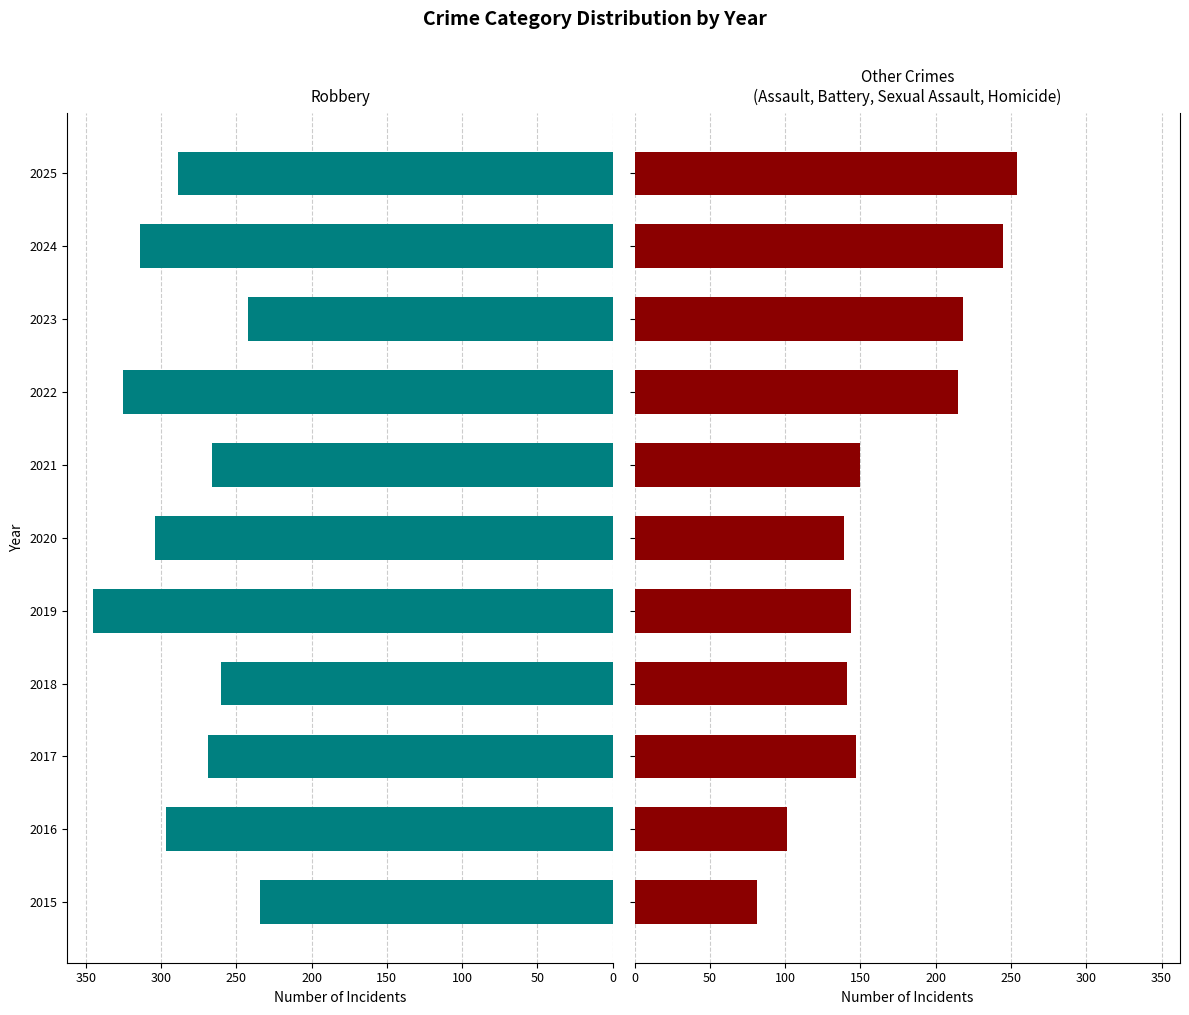

Between 2022 and 2020, which is larger?

2022